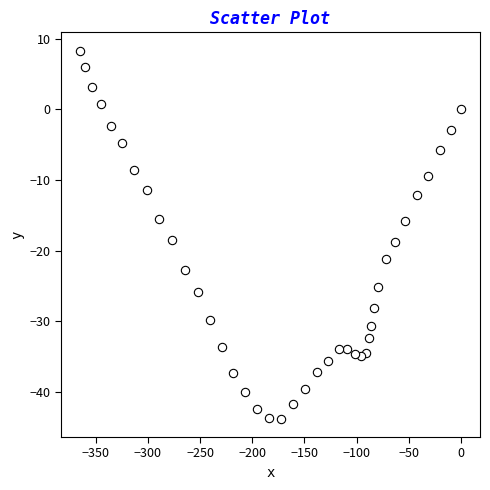

What is the range of Y values (max minus min)?

52.1